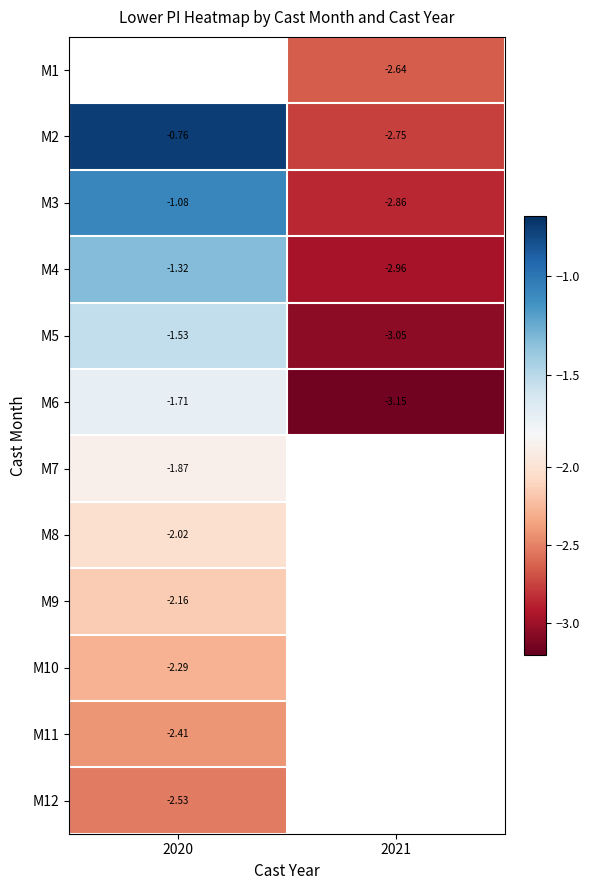

Rank the categories by M6 value from highest to lowest.

2020, 2021